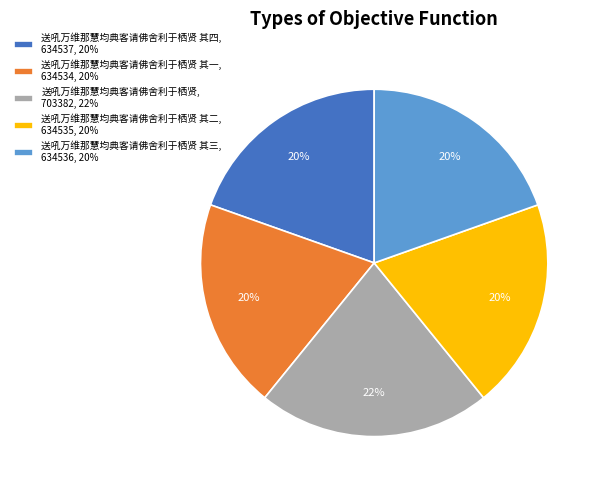

To the nearest percent, what is the average slice percentage?

20%